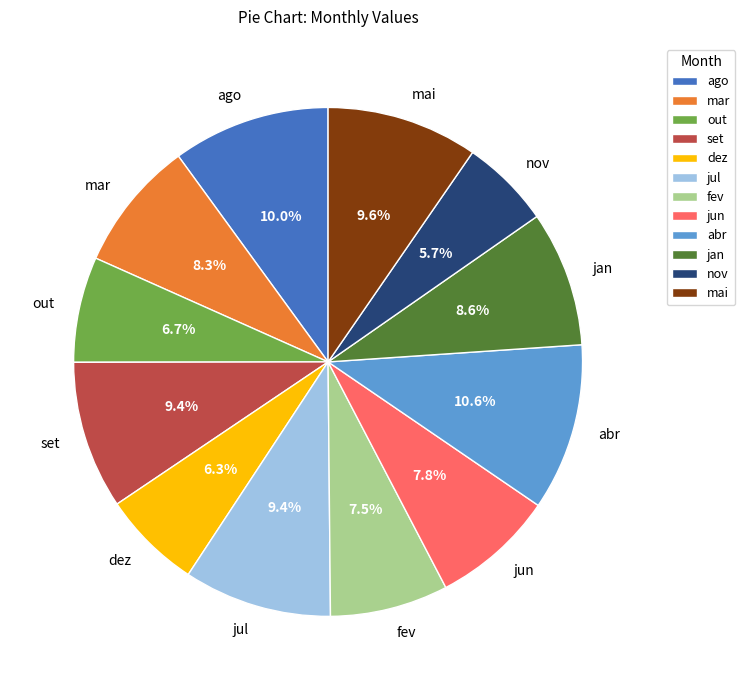

What is the ratio of the value at mar to the value at mai?

0.9